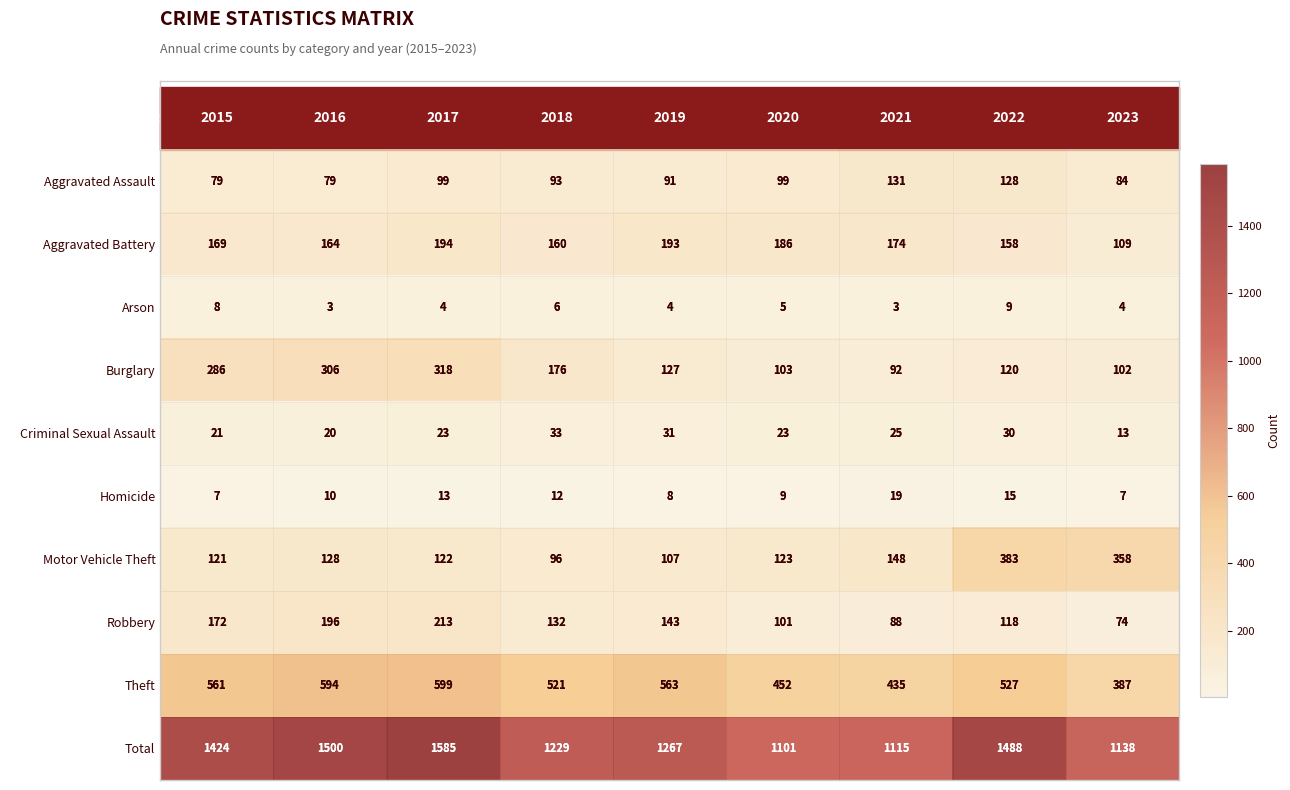

What is the difference between the second highest and second lowest values in the Criminal Sexual Assault series?

11